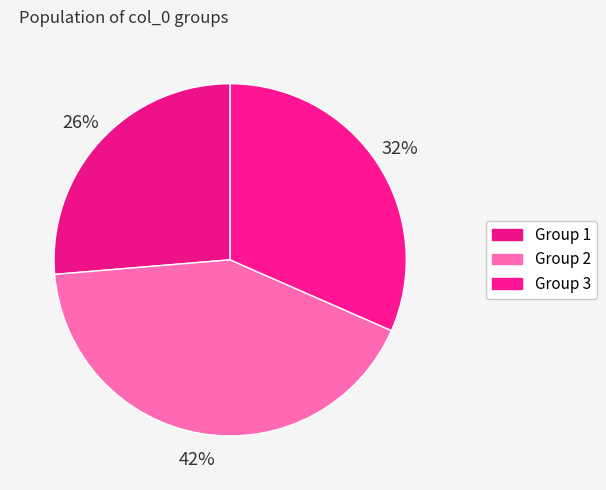

How many slices are in this pie chart?

3